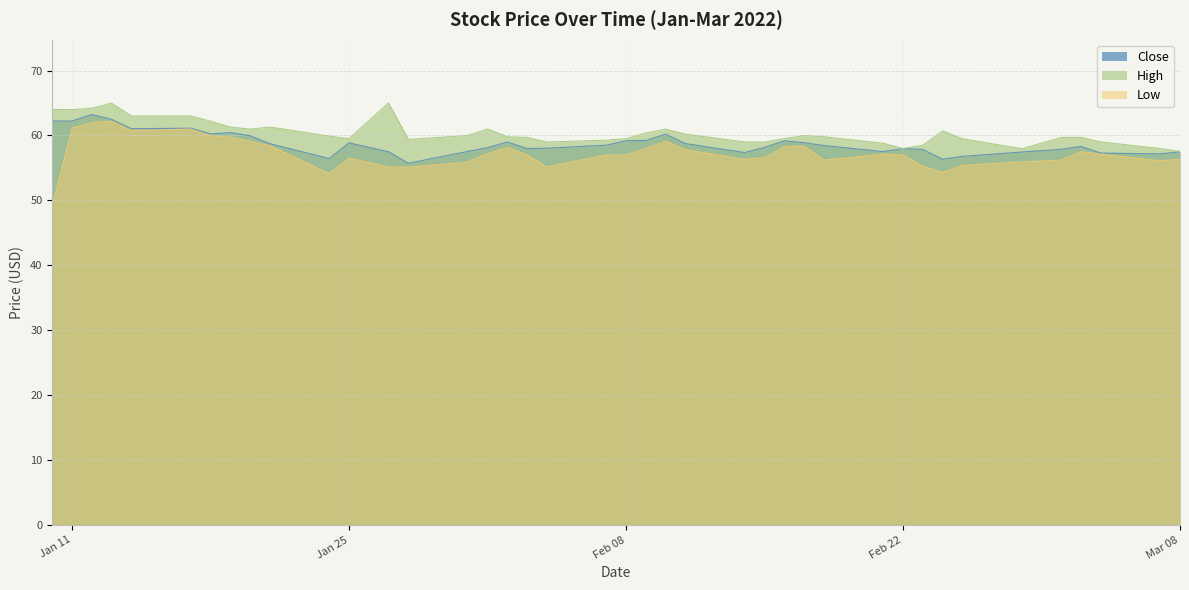

At 2022-03-07, list the series in order from smallest to largest.

Low, Close, High